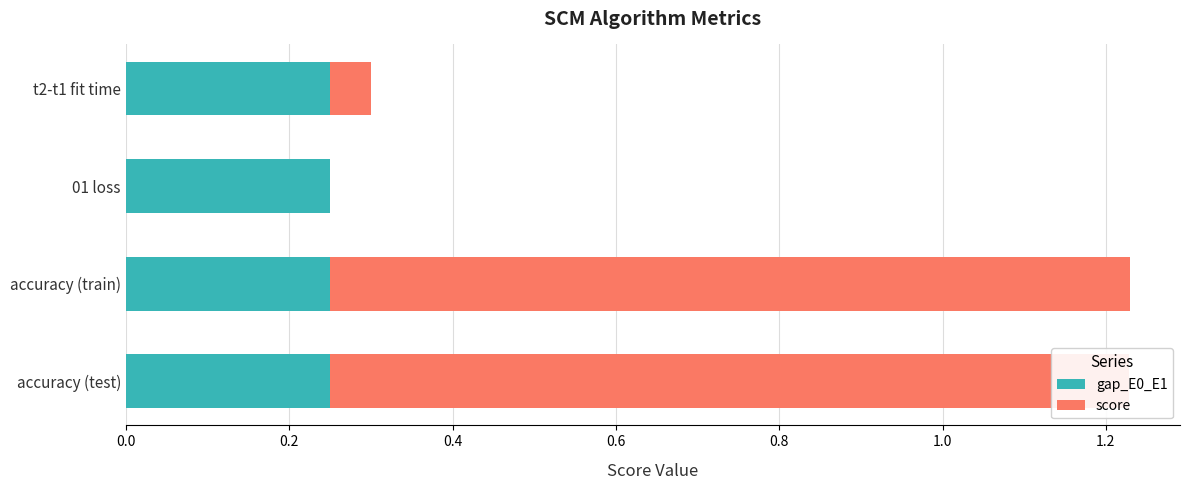

What is the total value across all series at accuracy (test)?

1.2